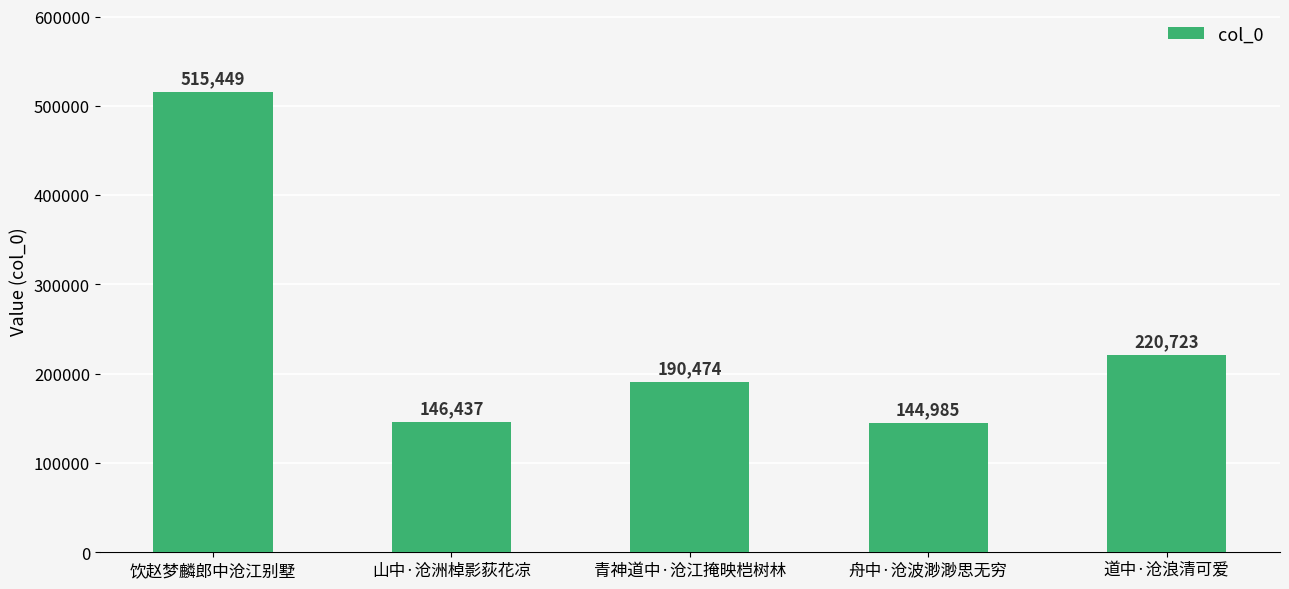

The chart shows a value of 190474 at 青神道中·沧江掩映桤树林. True or false?

True